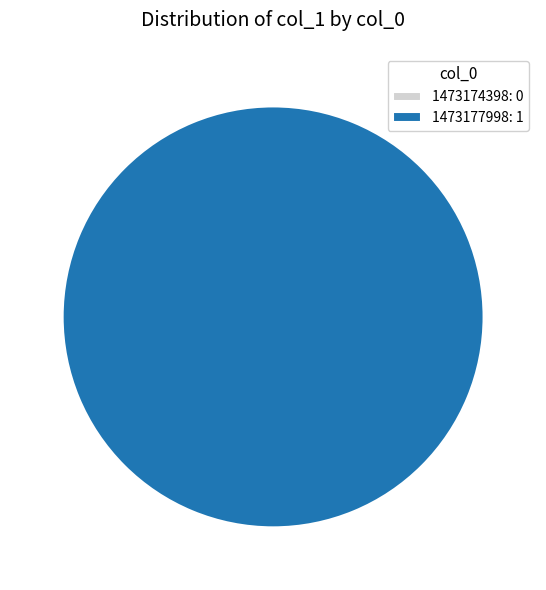

What is the change in value from 1473174398 to 1473177998?

+1